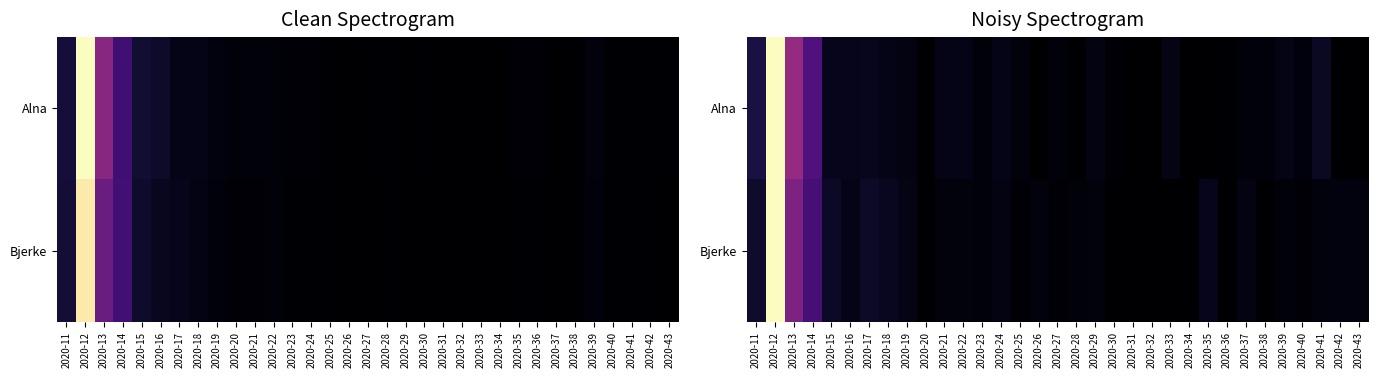

Which category has the lowest value across all series?

2020-26